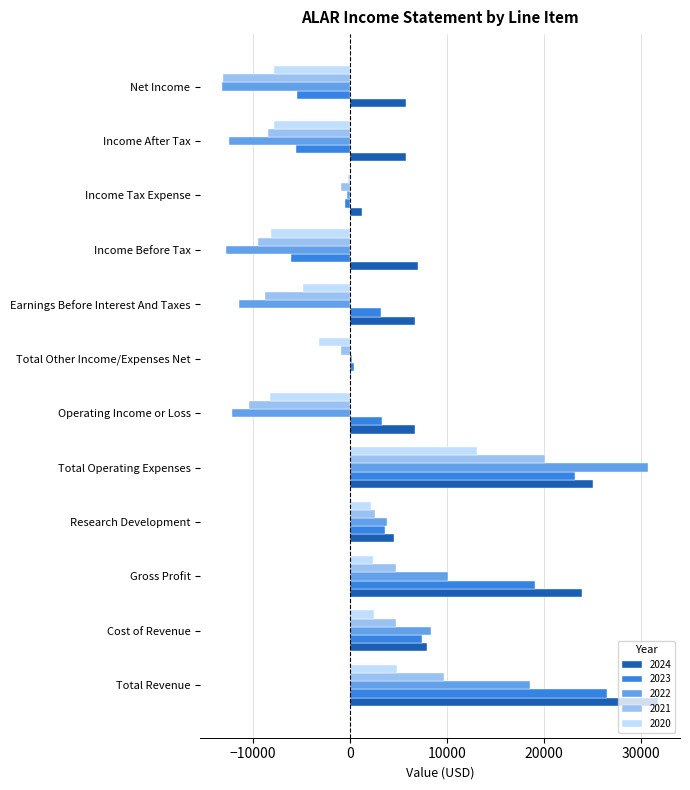

At which label does 2024 reach its peak?

Total Revenue